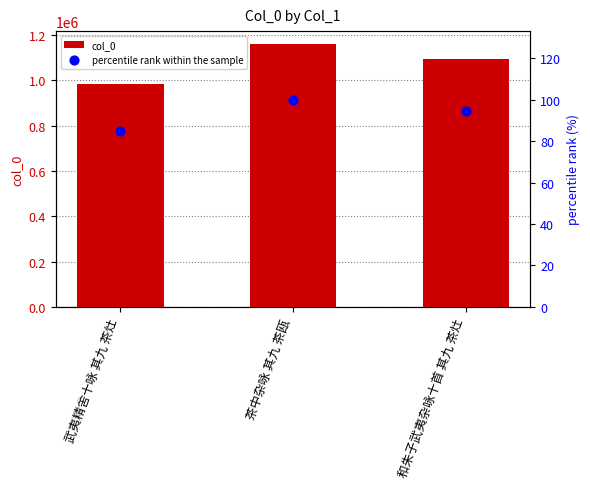

Which series contains the lowest Y value?

percentile rank within the sample